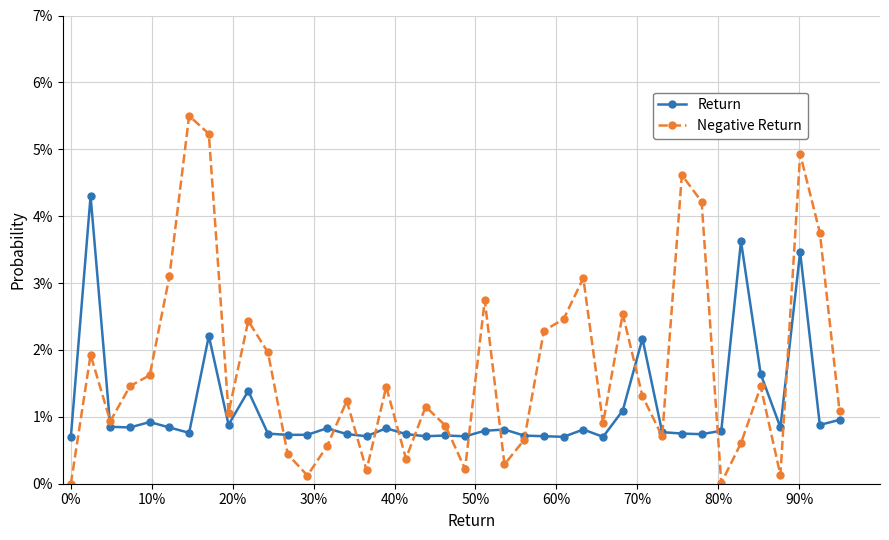

At how many categories does at least one series exceed 0?

40